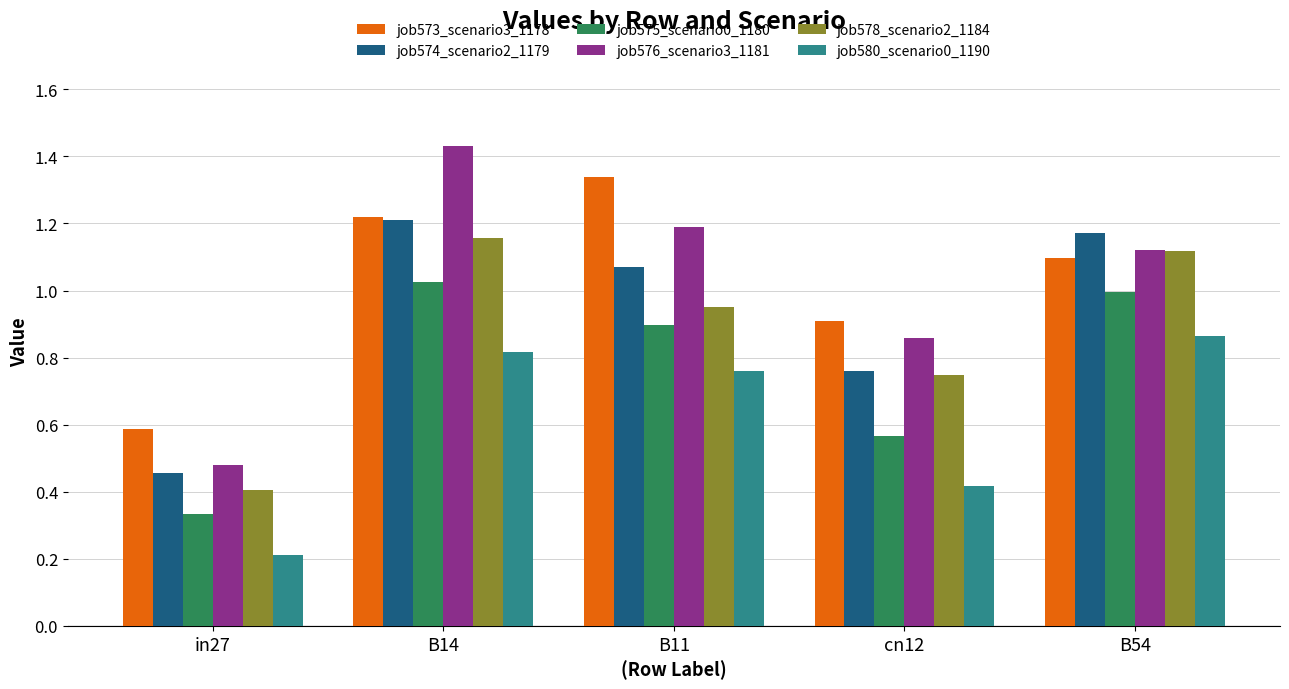

Which series changed the most between B11 and B54?

job573_scenario3_1178